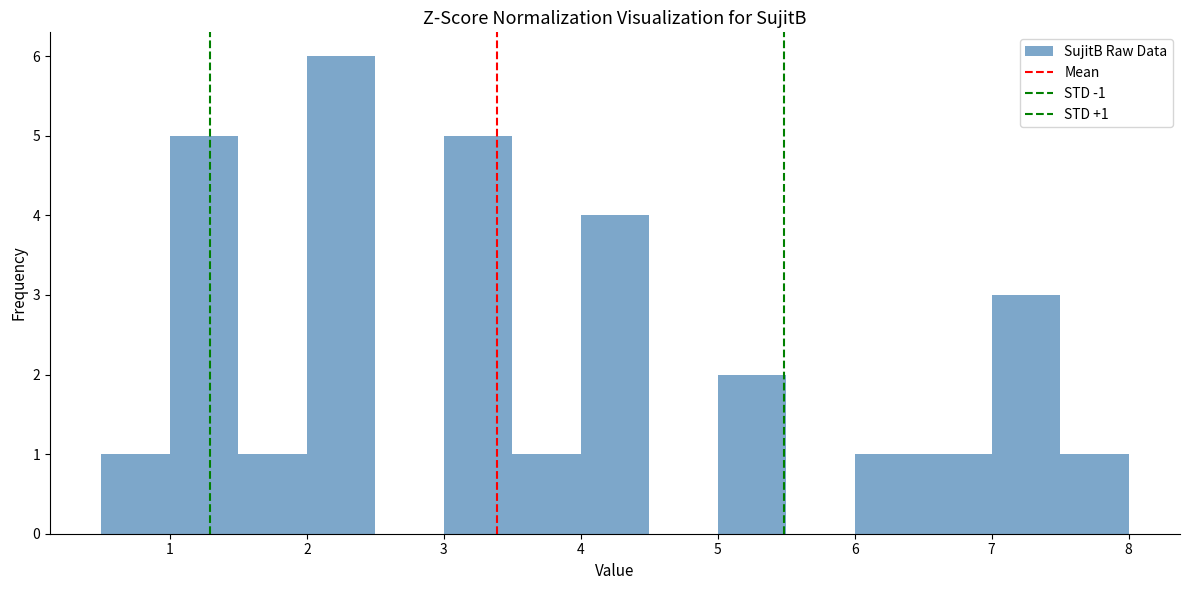

Which range on the x-axis has the tallest bar?

2.0 to 2.5